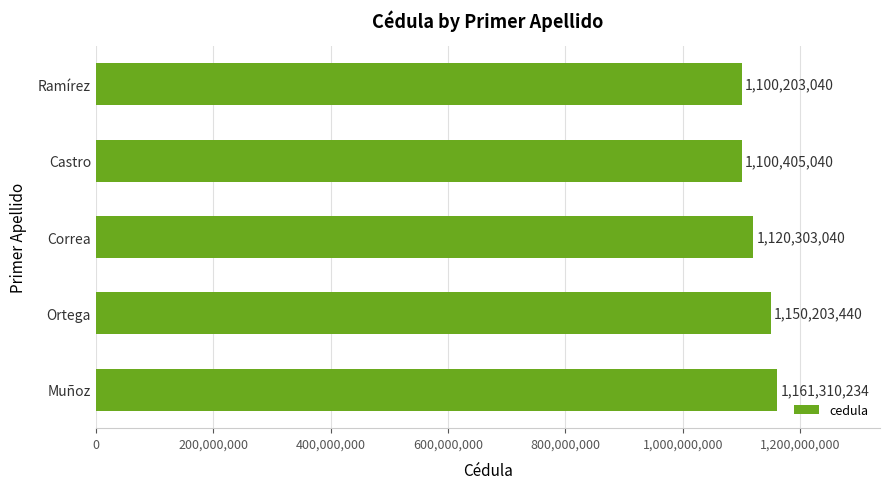

What is the difference between the values at Ortega and Ramírez?

50000400